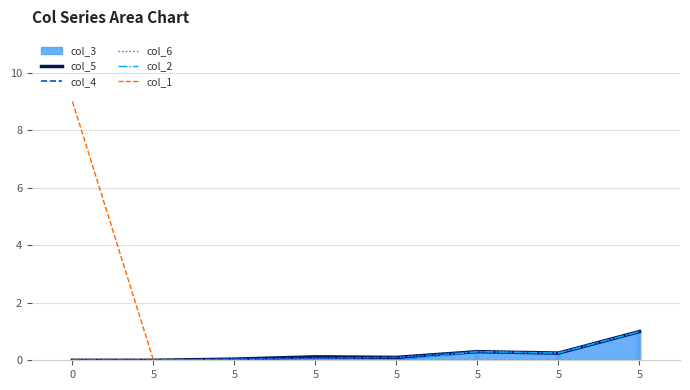

Reading right to left, list all the values displayed in this chart.

col_5: 1.0	0.2	0.3	0.1	0.1	0.0	0.0	0.0
col_4: 1.0	0.2	0.3	0.1	0.1	0.0	0.0	0.0
col_6: 1.0	0.2	0.3	0.1	0.1	0.0	0.0	0.0
col_2: 1.0	0.2	0.3	0.0	0.0	0.0	0.0	0.0
col_1: 0.0	0.0	0.0	0.0	0.0	0.0	0.0	9.0